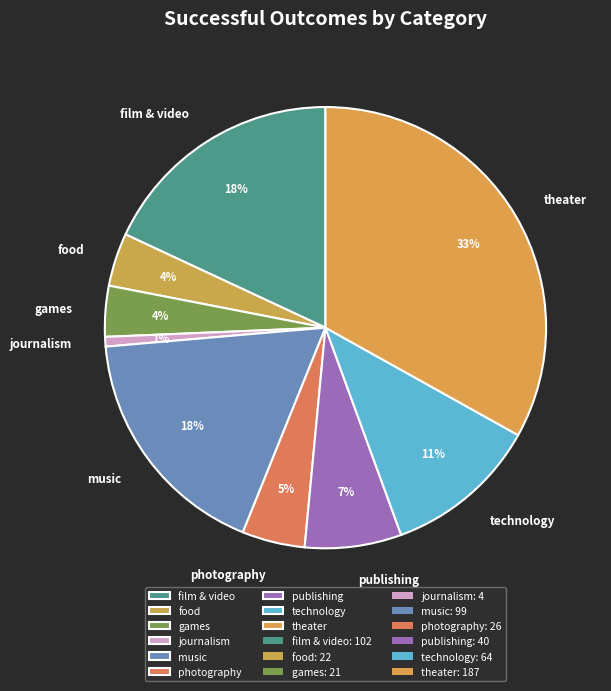

Is it true that publishing is 16% of the pie?

False